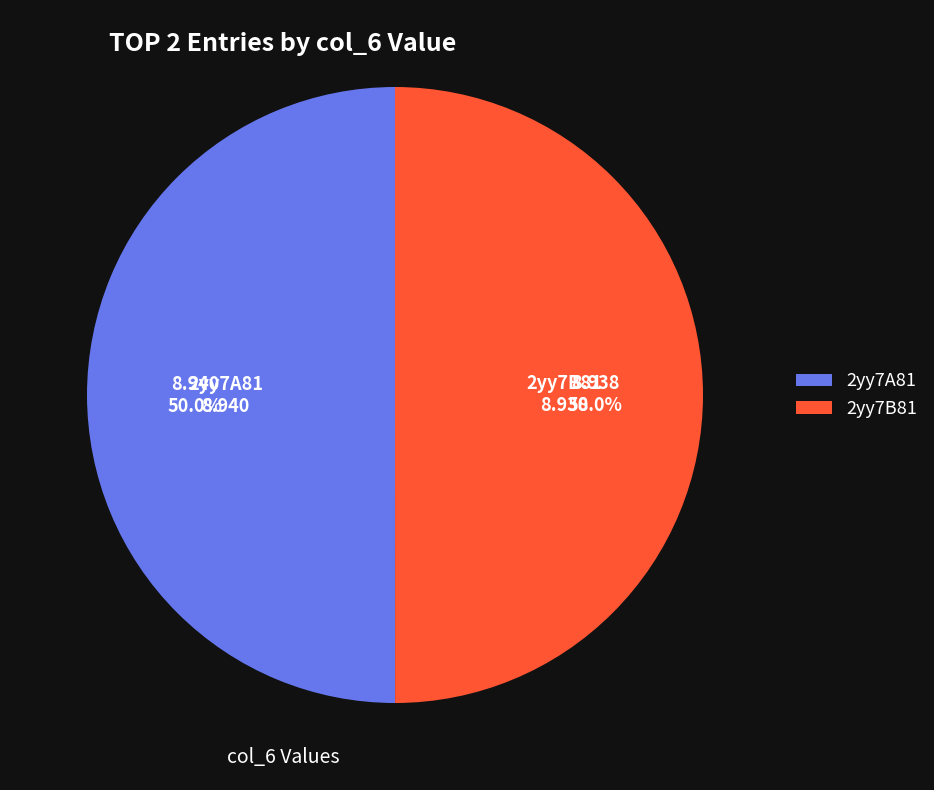

Approximately how many times larger is the value at 2yy7B81 compared to 2yy7A81?

1.0